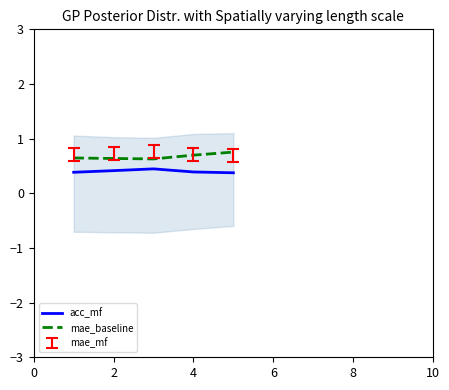

What are all the series names shown in the legend?

acc_mf, mae_baseline